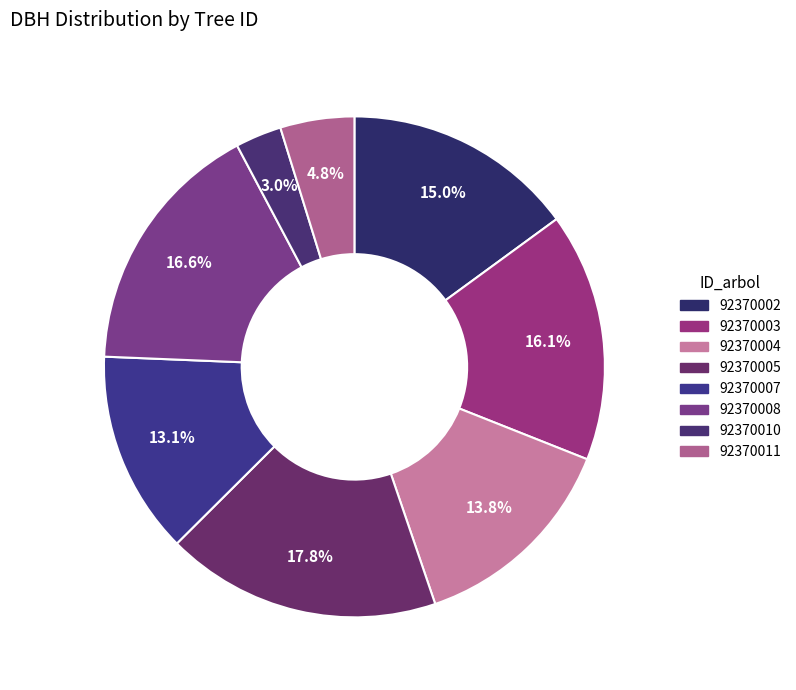

Rank the categories by value from lowest to highest.

92370010, 92370011, 92370007, 92370004, 92370002, 92370003, 92370008, 92370005